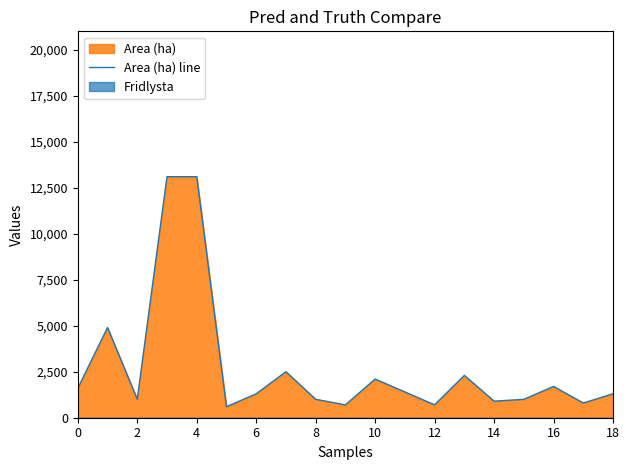

Reading left to right, what are all the values shown in this chart?

1600	4900	1000	13100	13100	600	1300	2500	1000	700	2100	1400	700	2300	900	1000	1700	800	1300